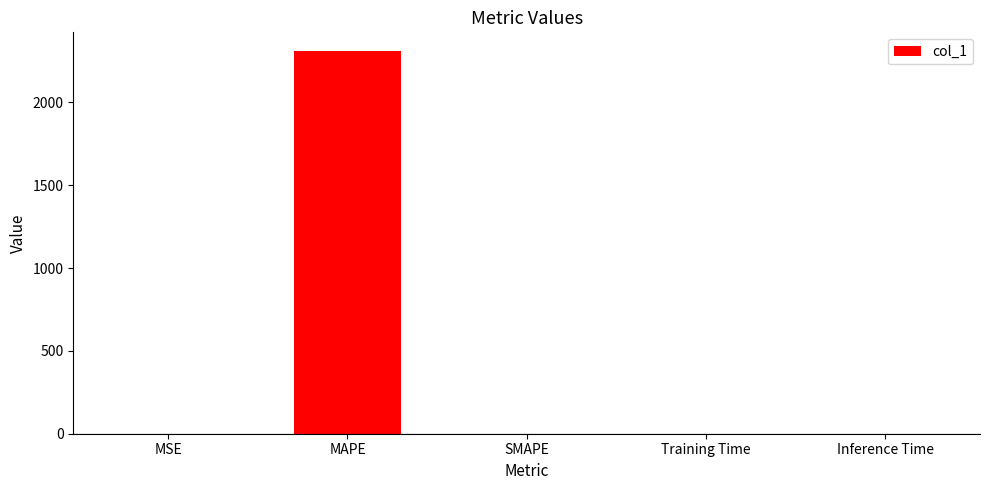

The chart shows a value of 0.0 at SMAPE. True or false?

True